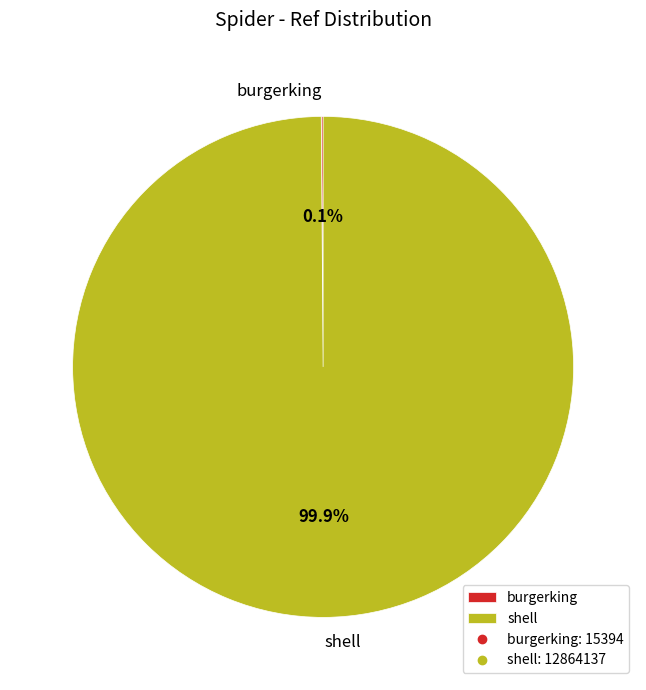

What percentage is NOT represented by shell?

0.1%